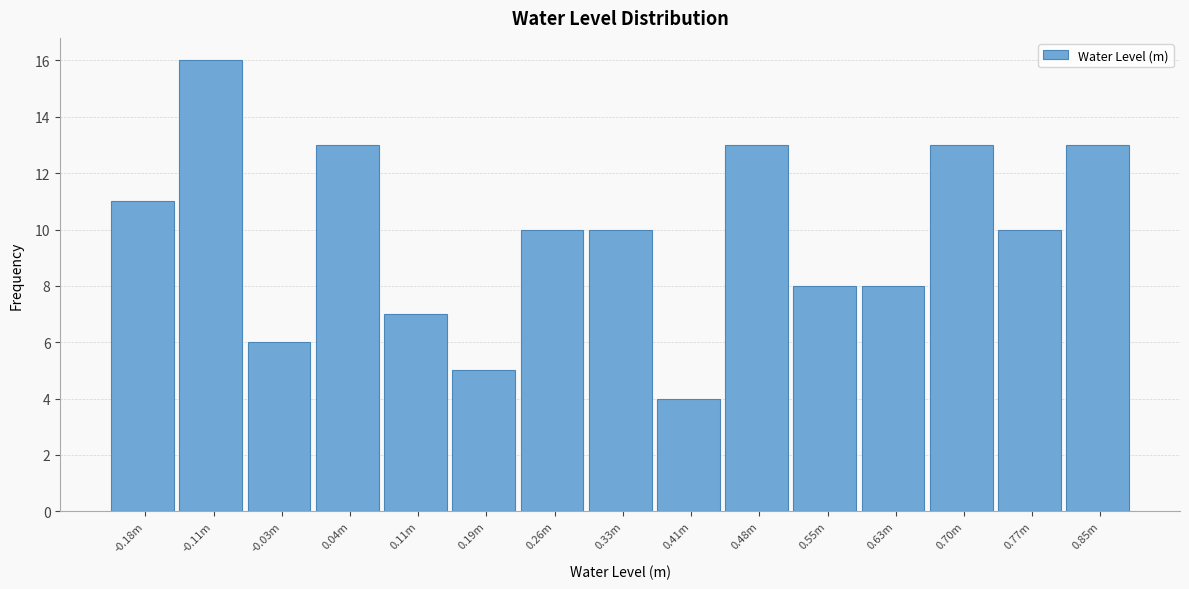

Reading left to right, transcribe all the data shown in this chart.

-0.18m=11	-0.11m=16	-0.03m=6	0.04m=13	0.11m=7	0.19m=5	0.26m=10	0.33m=10	0.41m=4	0.48m=13	0.55m=8	0.63m=8	0.70m=13	0.77m=10	0.85m=13